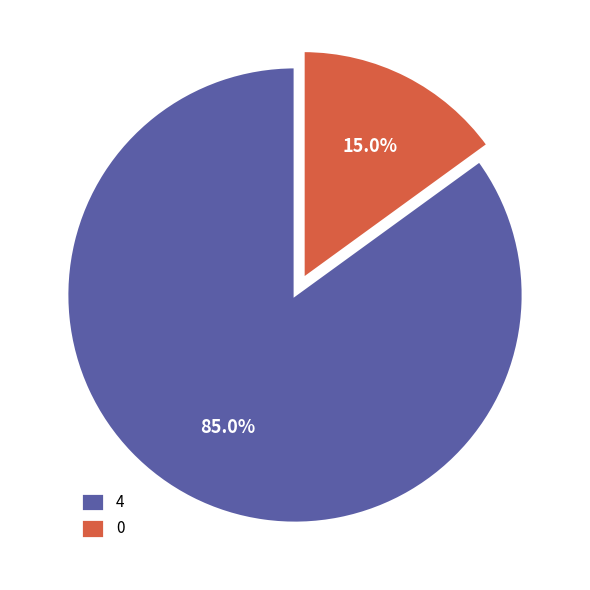

How many segments does this pie chart have?

2